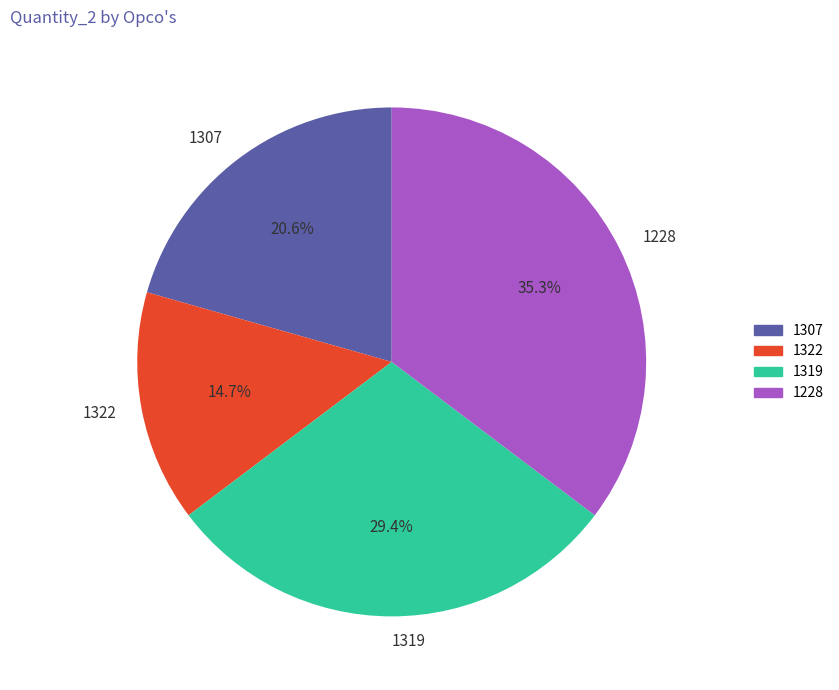

Which slice is the largest?

1228